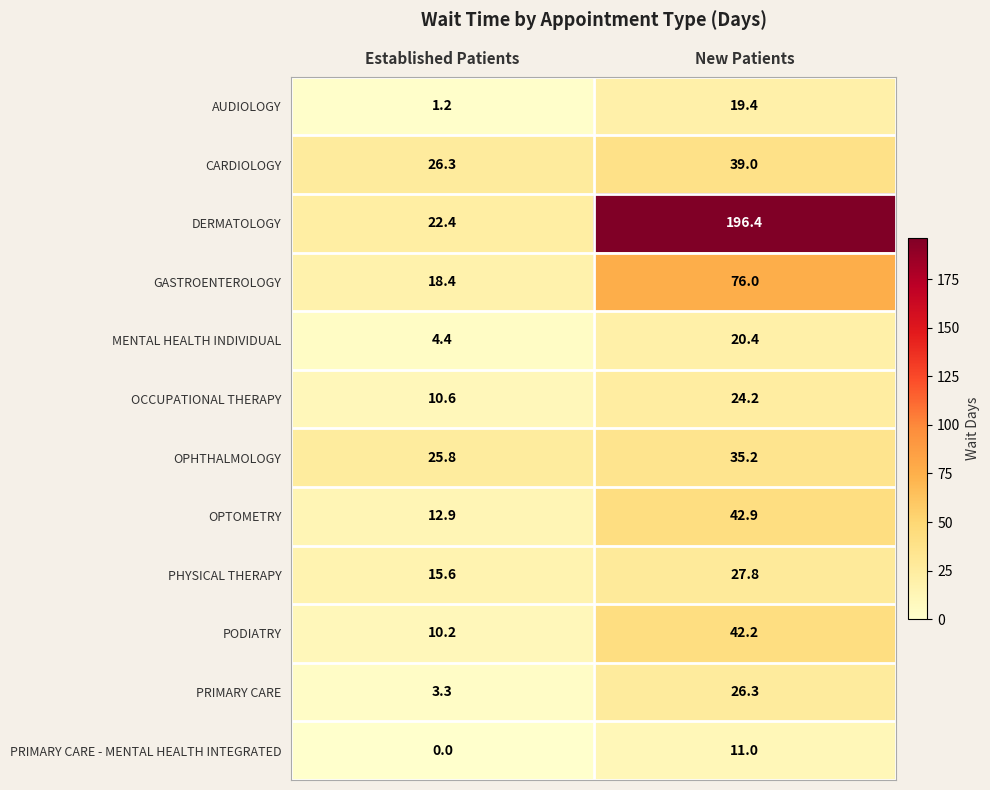

What is the average value of the MENTAL HEALTH INDIVIDUAL series?

12.4